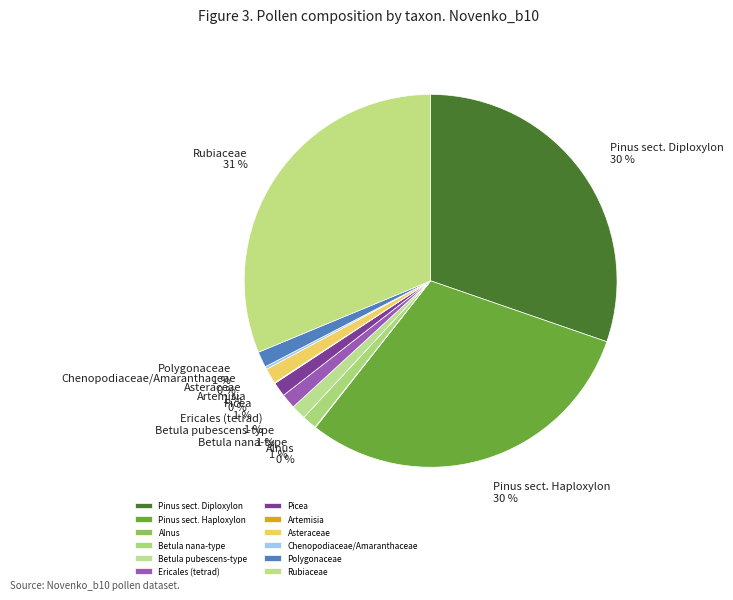

Is Picea the majority of the pie?

No